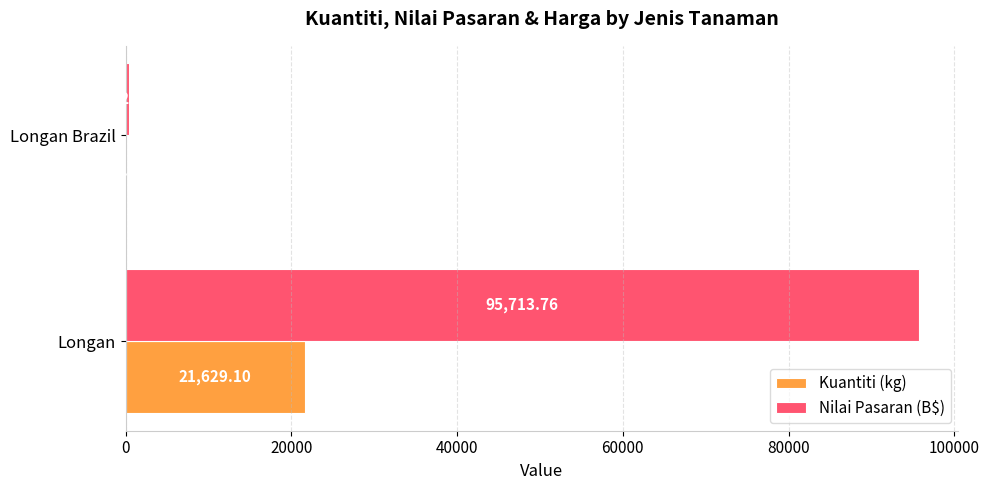

Which series changed the most between Longan and Longan Brazil?

Nilai Pasaran (B$)